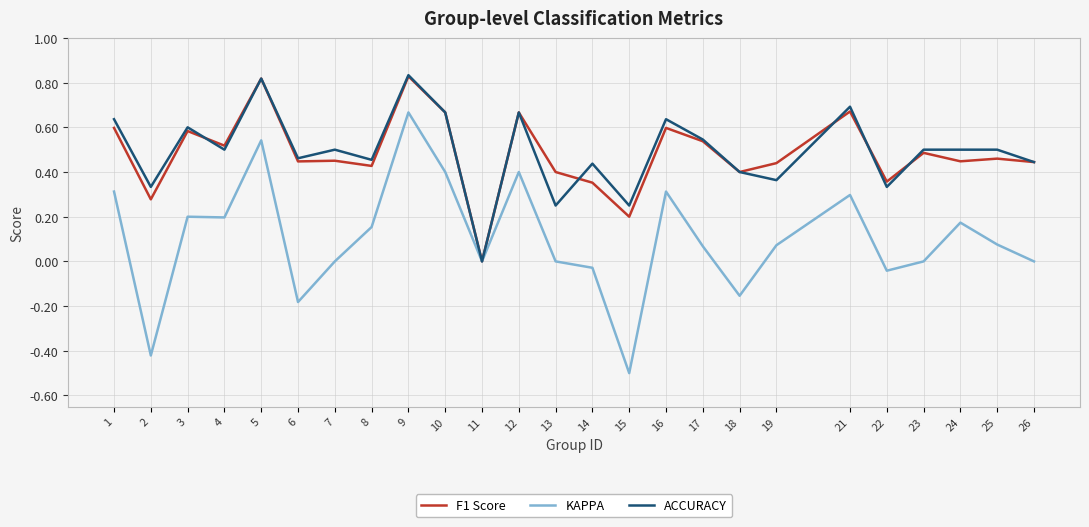

Which series has the largest range (max minus min)?

KAPPA